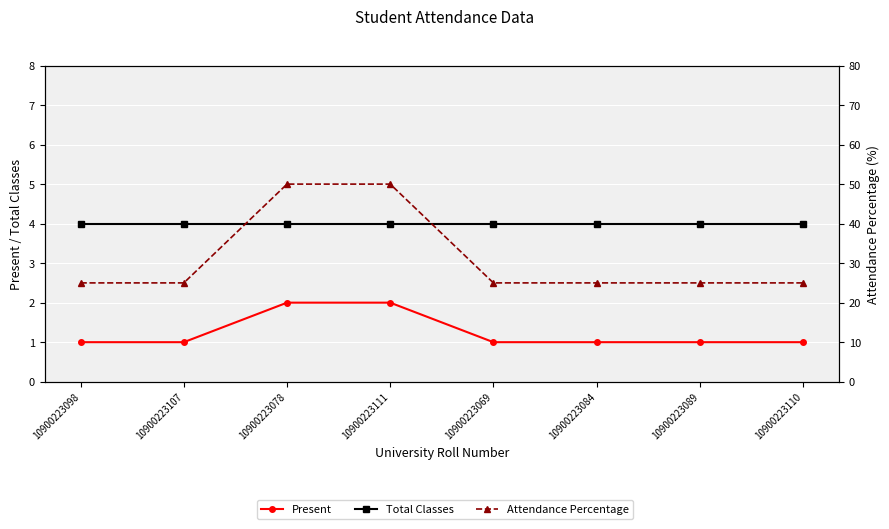

What is the difference between the Present values at 10900223107 and 10900223078?

1